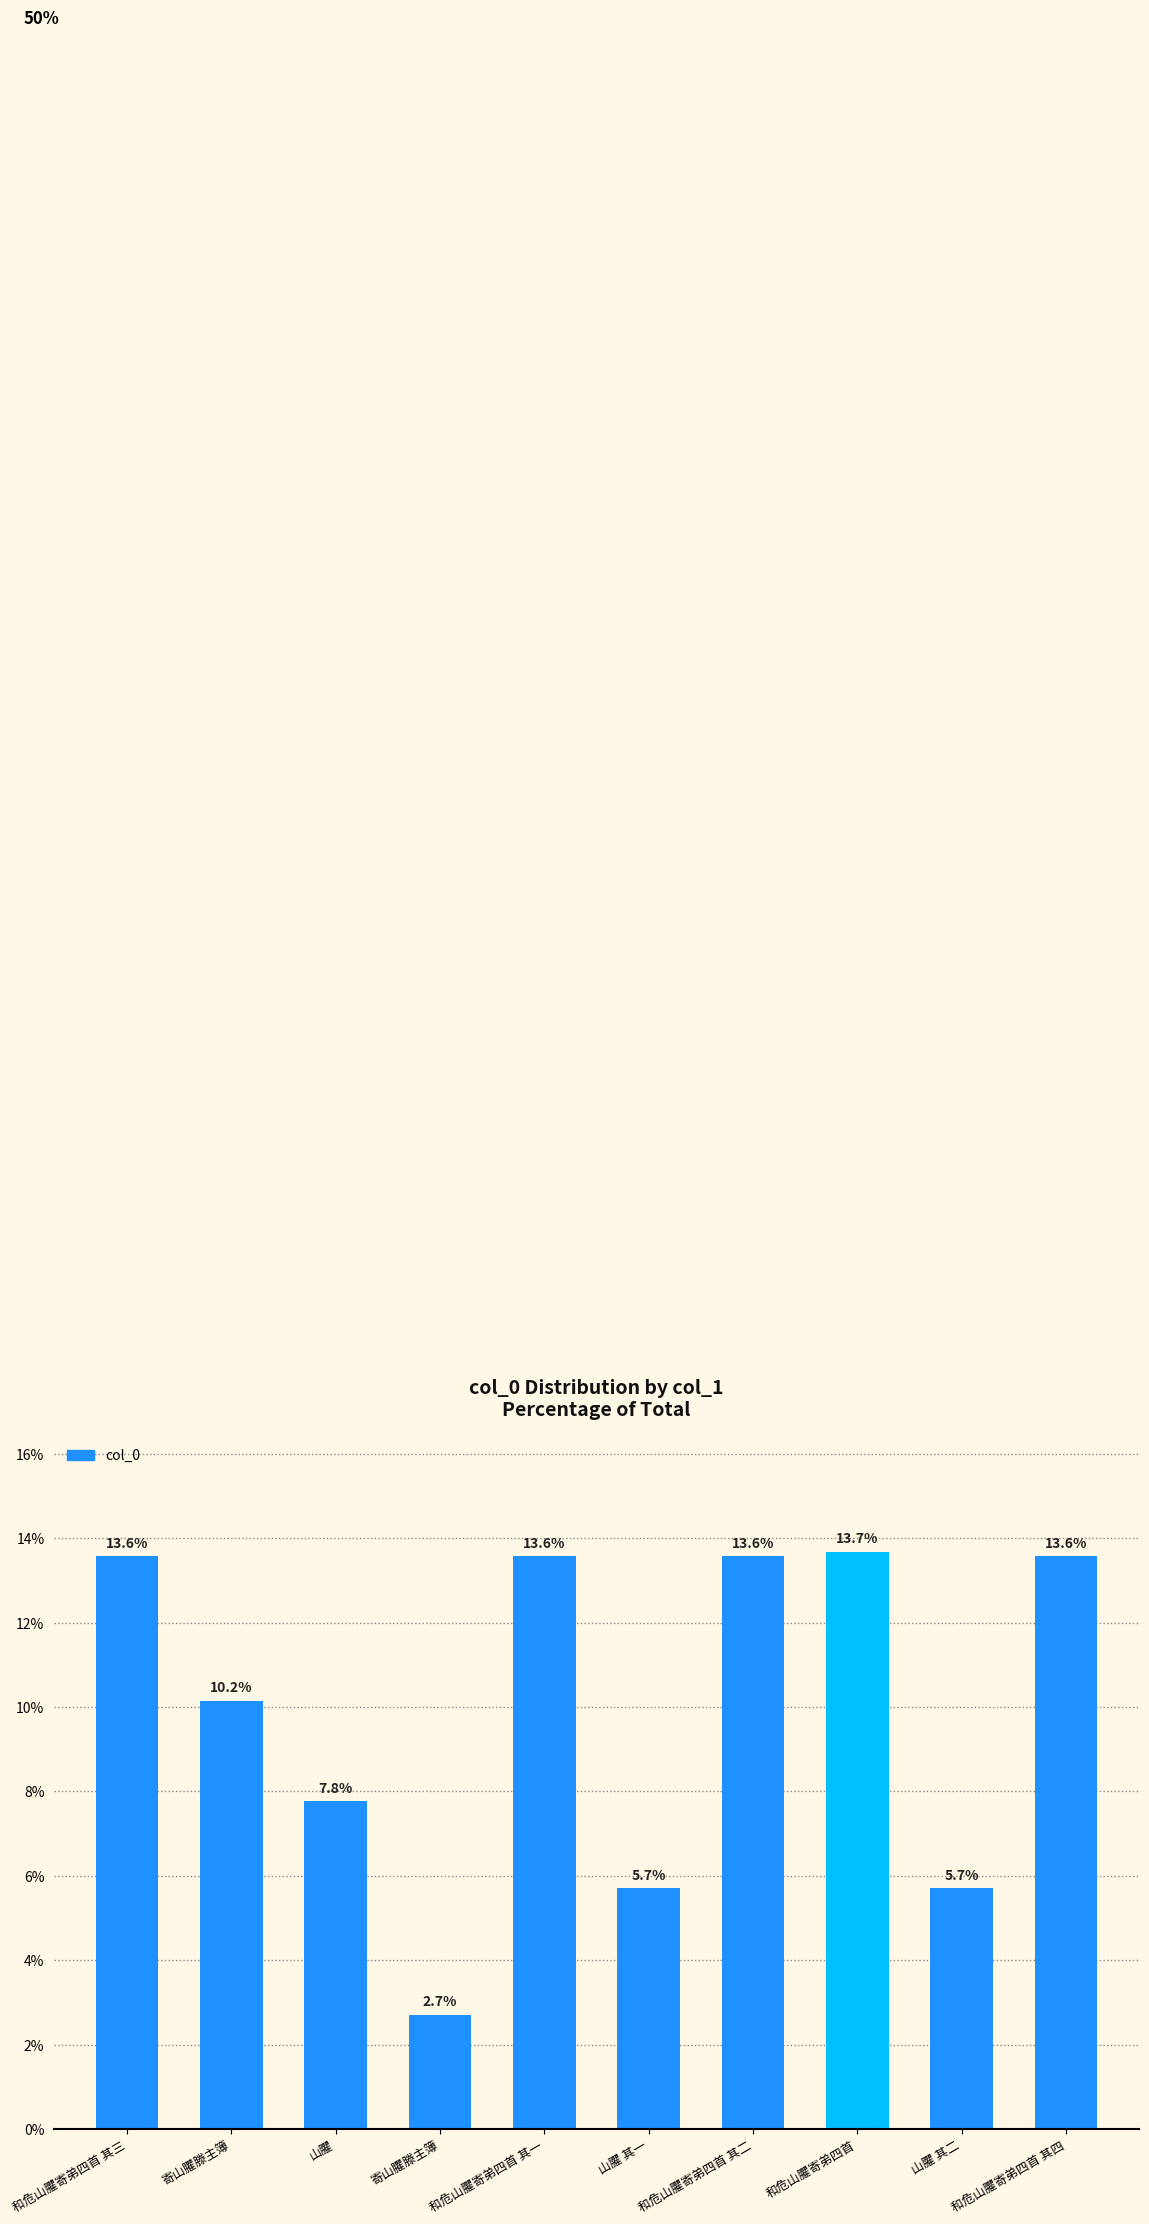

Reading left to right, list all the values displayed in this chart.

13.6	10.2	7.8	2.7	13.6	5.7	13.6	13.7	5.7	13.6